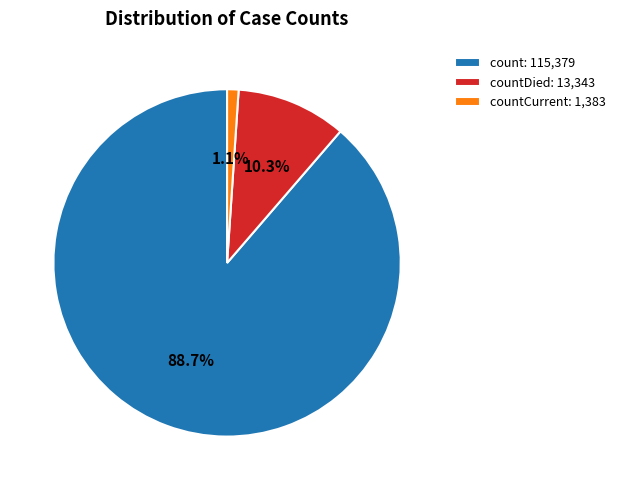

Which category has the smallest portion of the pie?

countCurrent: 1,383